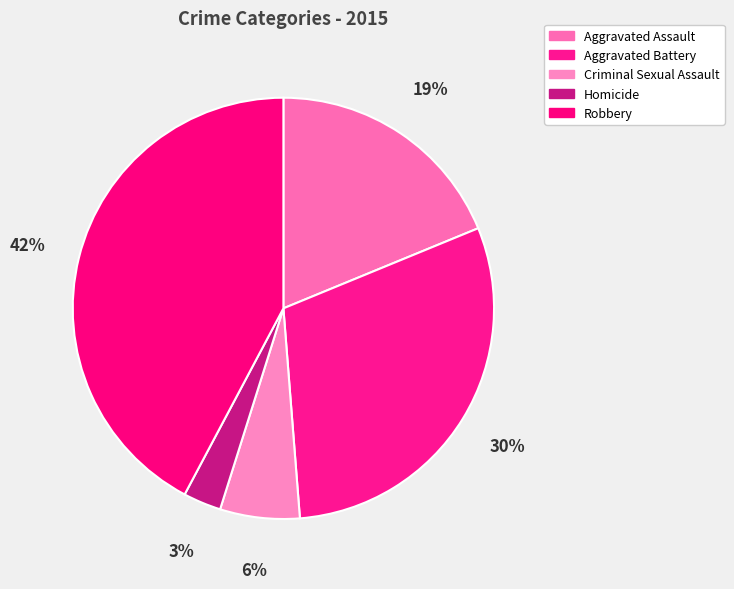

How many slices are in this pie chart?

5